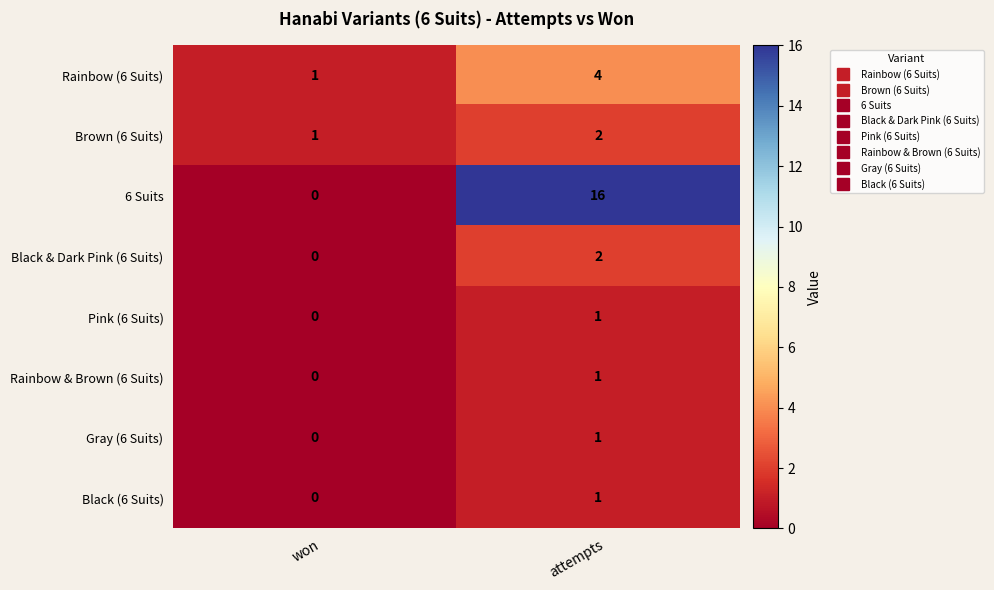

What is the difference between the highest and lowest values at attempts?

15